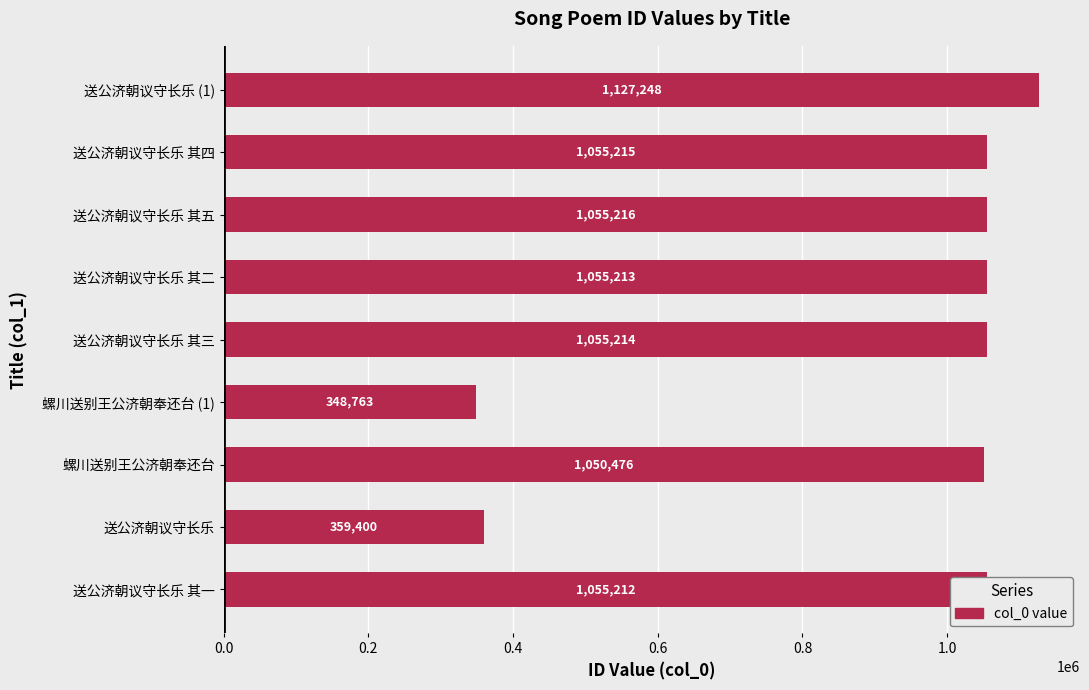

List the labels in order of value, largest first.

送公济朝议守长乐 (1), 送公济朝议守长乐 其五, 送公济朝议守长乐 其四, 送公济朝议守长乐 其三, 送公济朝议守长乐 其二, 送公济朝议守长乐 其一, 螺川送别王公济朝奉还台, 送公济朝议守长乐, 螺川送别王公济朝奉还台 (1)